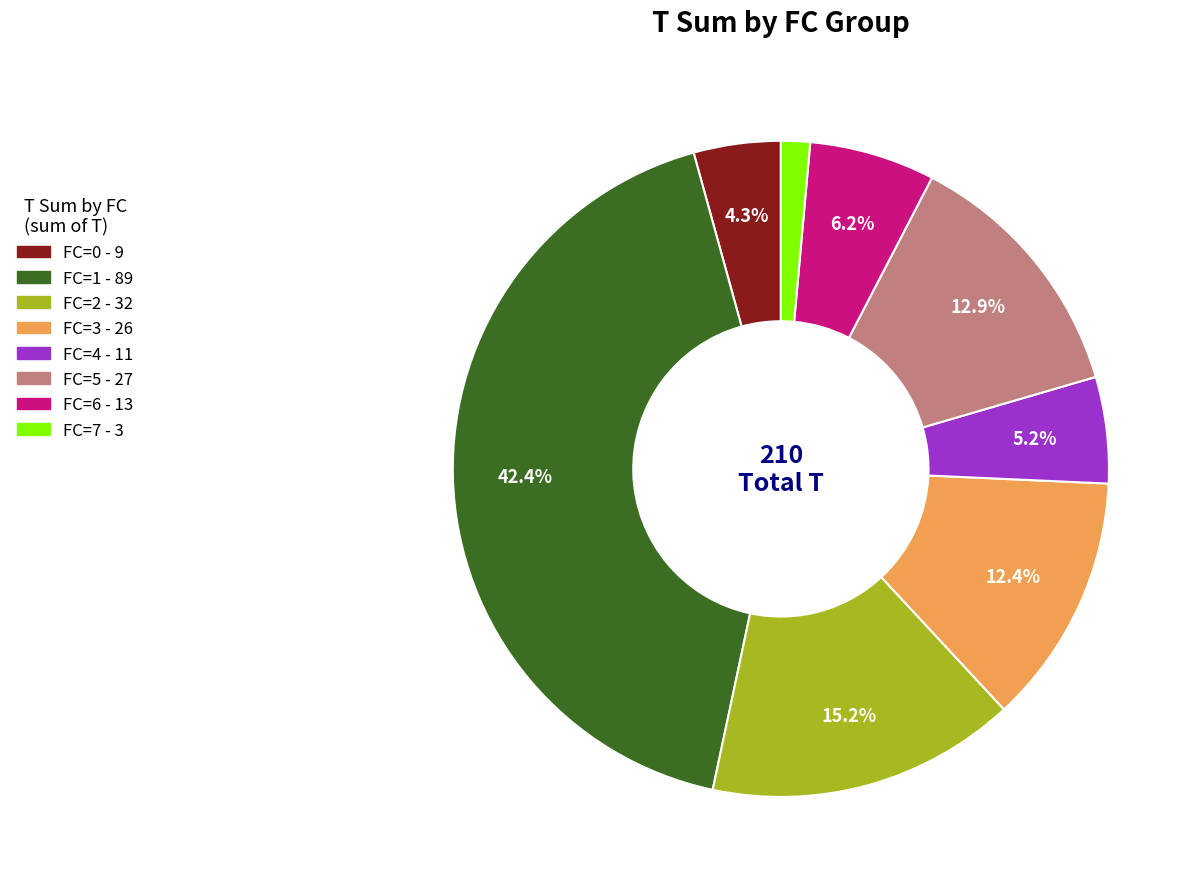

Between FC=2 and FC=6, which is larger?

FC=2